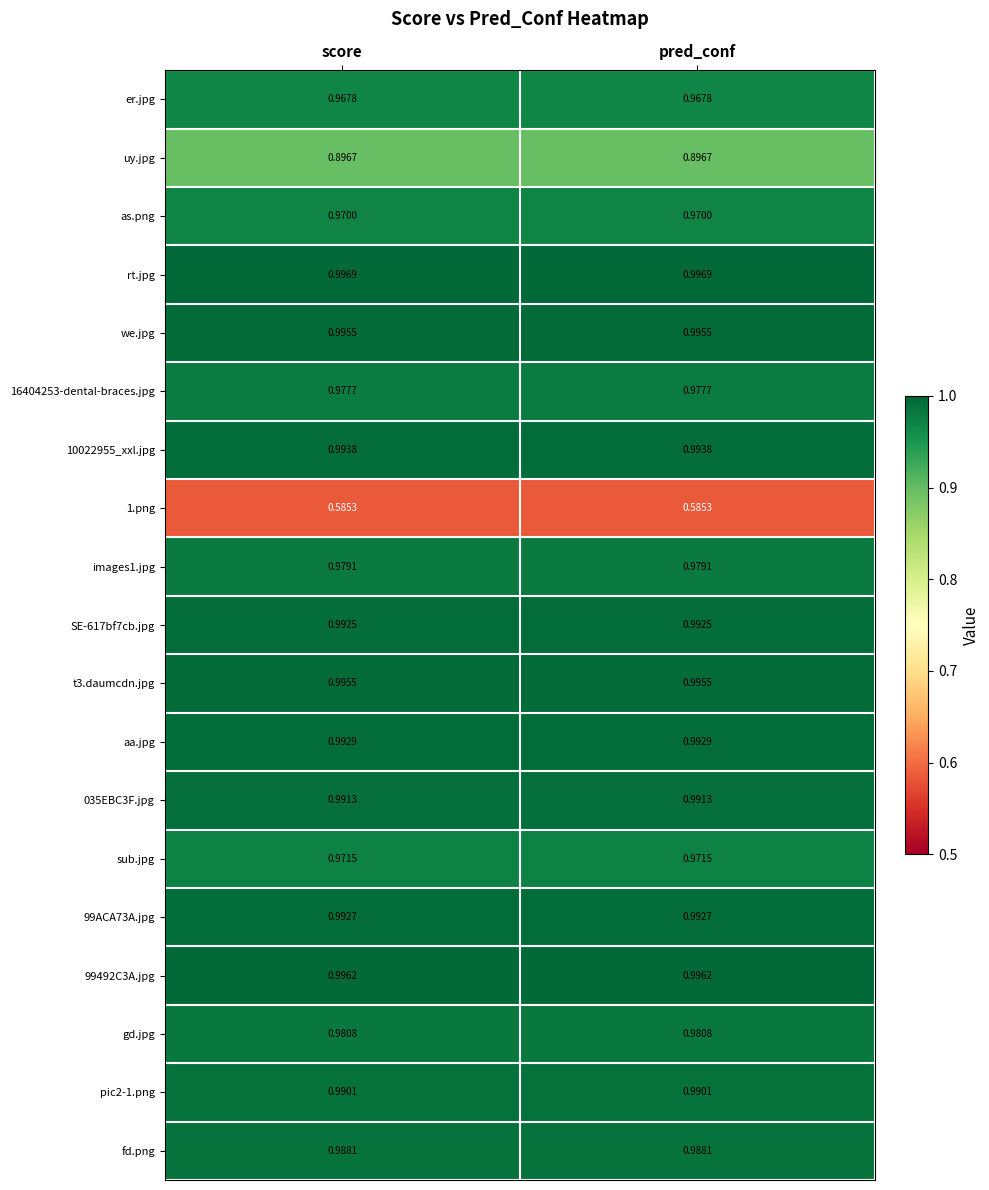

Which series has the largest total across all categories?

rt.jpg